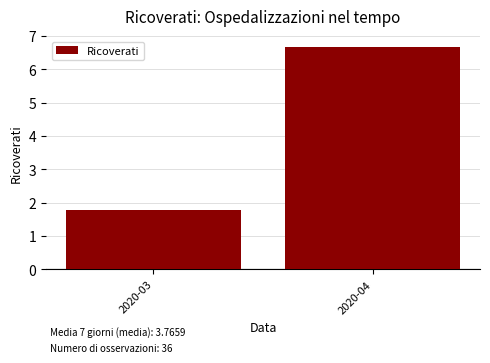

Reading right to left, what are all the values shown in this chart?

2020-04=6.7	2020-03=1.8